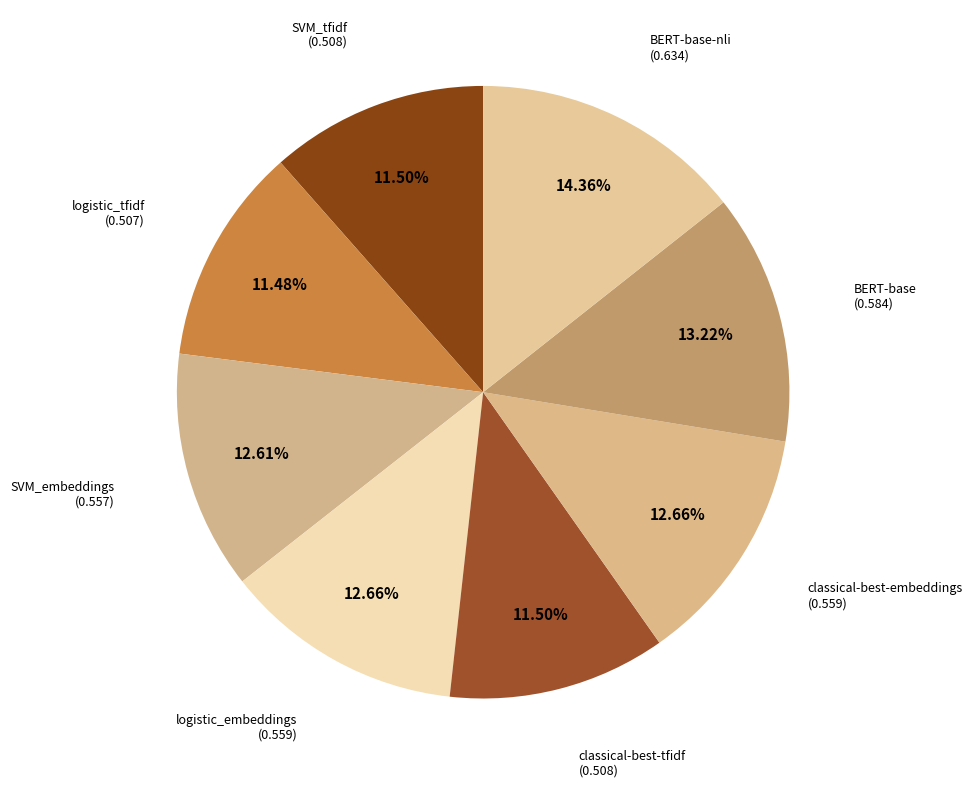

What is the largest slice in the pie chart?

BERT-base-nli